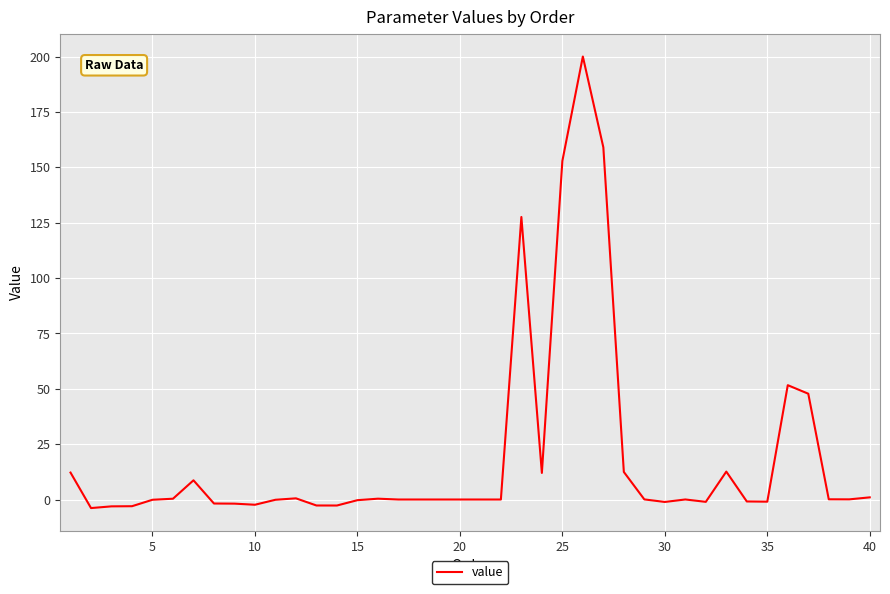

What is the maximum value shown in the chart?

200.0